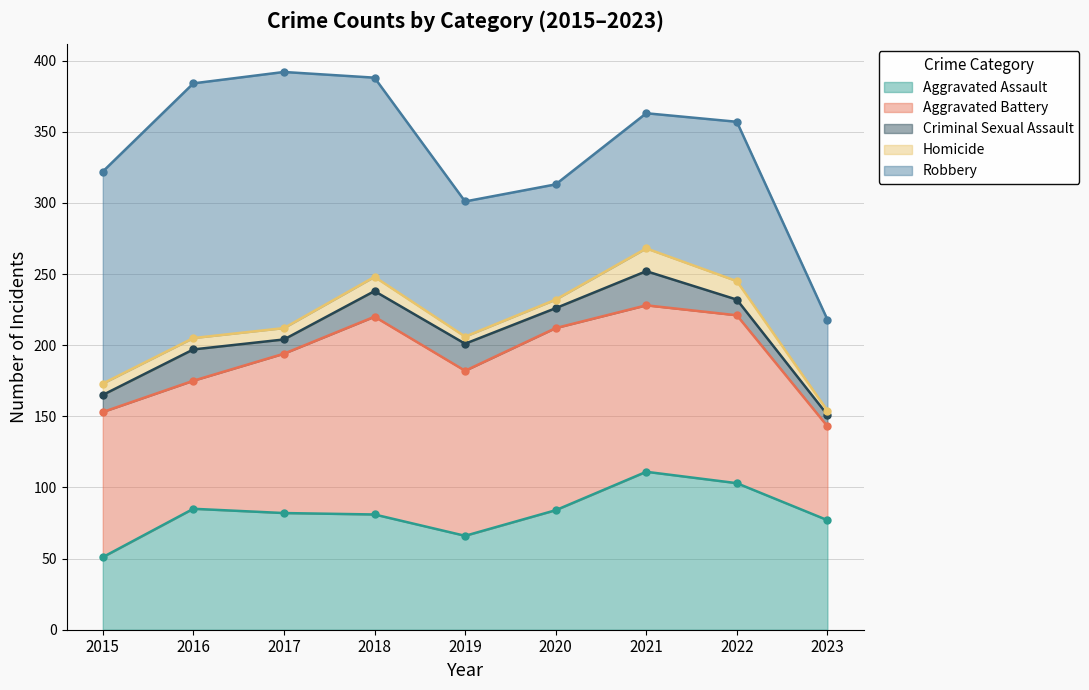

At which category does the chart reach its peak across all series?

2017